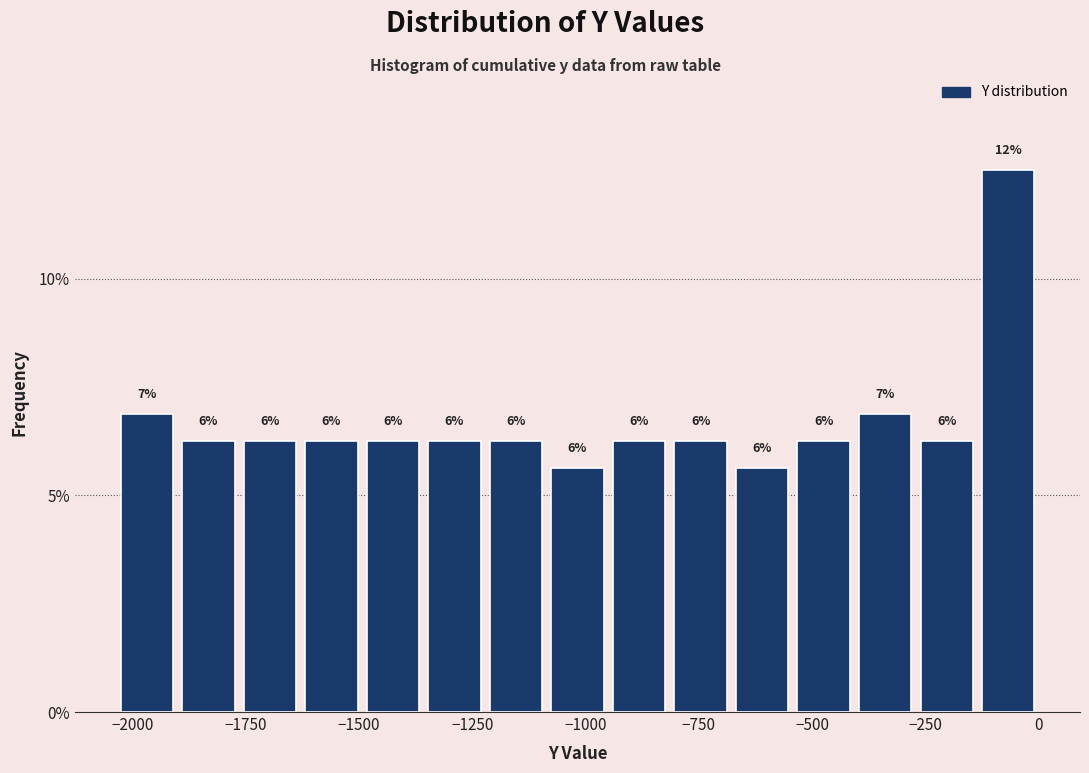

Around what value on the x-axis is the tallest bar? Give the approximate position of its centre, as read against the axis.

-50